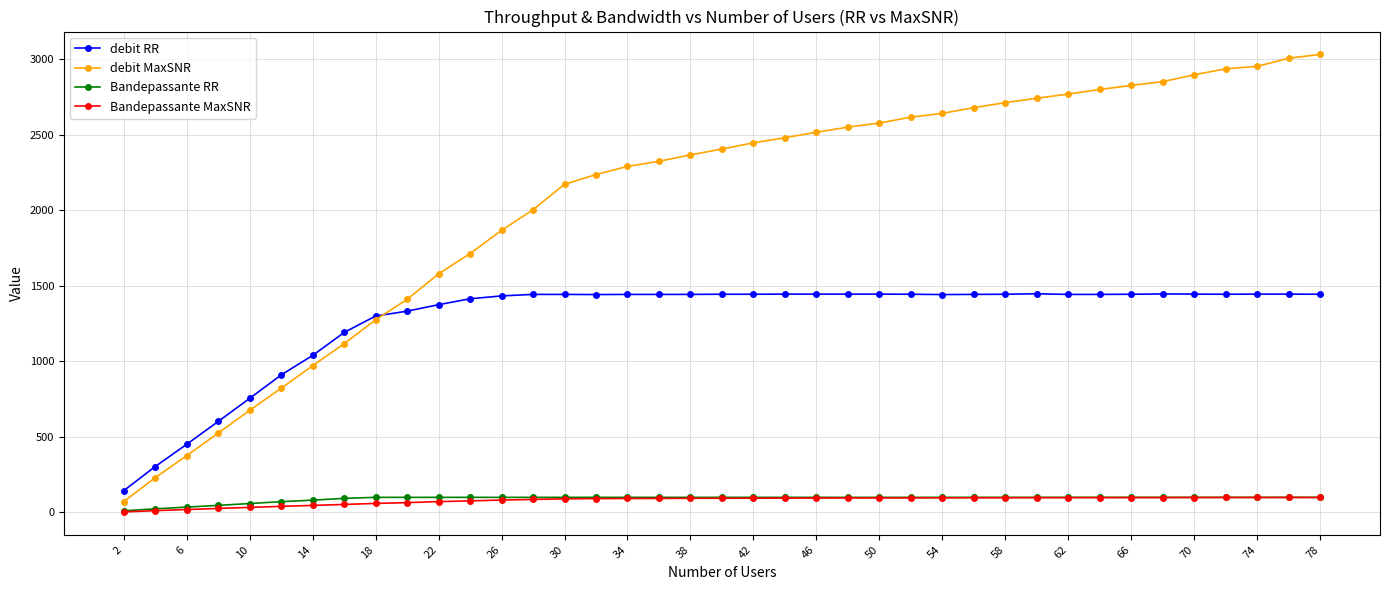

Which series has the widest spread of values?

debit MaxSNR